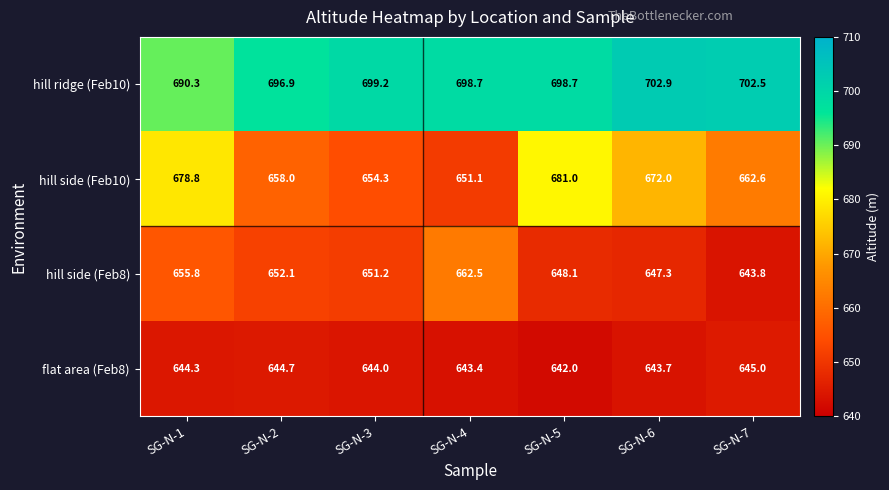

How many categories are shown in the chart?

7